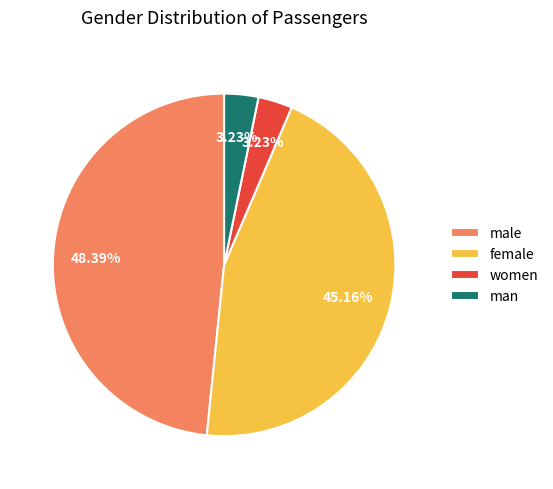

To the nearest percent, what is the average slice percentage?

25%